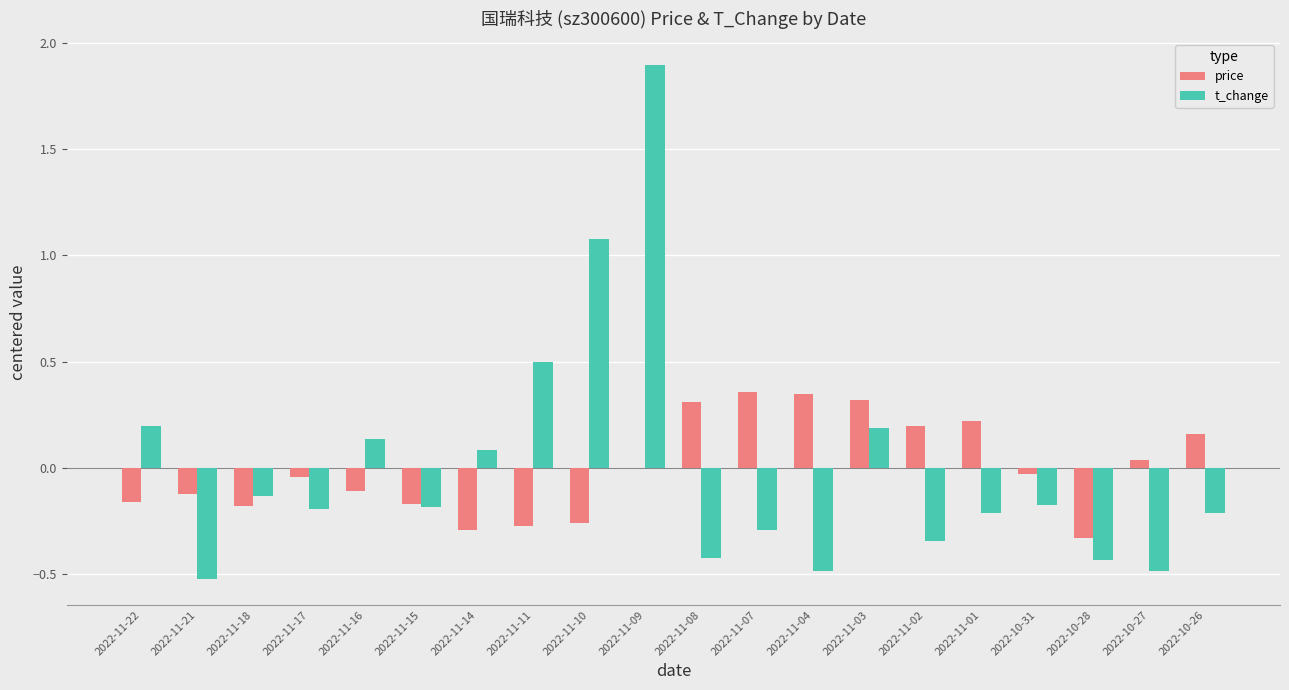

At which label is price closest to 0?

2022-11-09